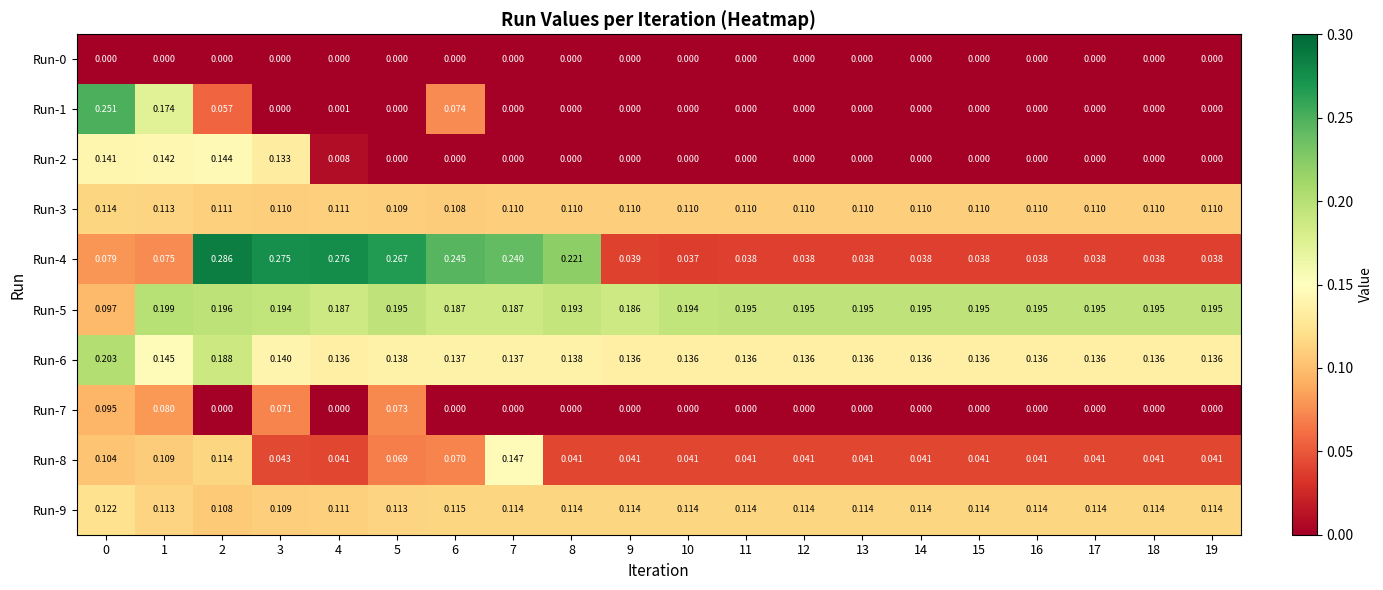

Is the value of Run-7 at 3 greater than the value of Run-8 at 3?

Yes